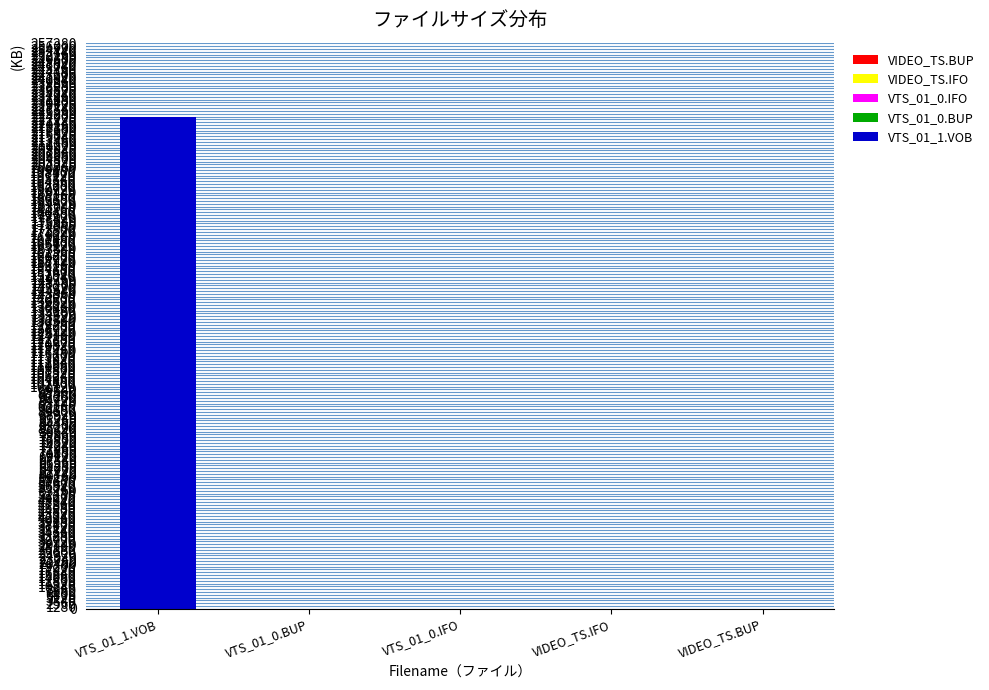

What is the maximum value for VTS_01_1.VOB?

224020.5